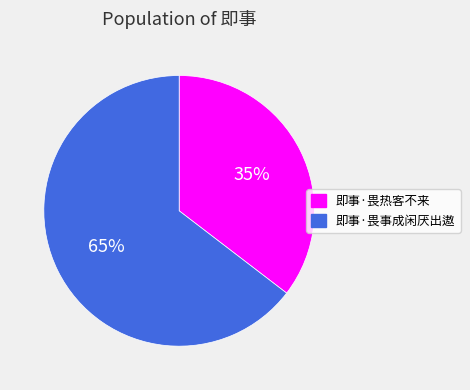

Rank the categories by value from highest to lowest.

即事·畏事成闲厌出遨, 即事·畏热客不来